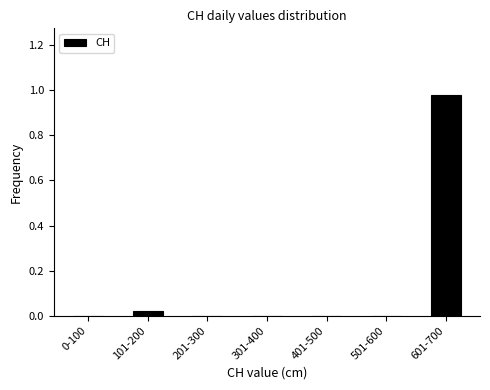

At which category does the chart reach its peak across all series?

601-700